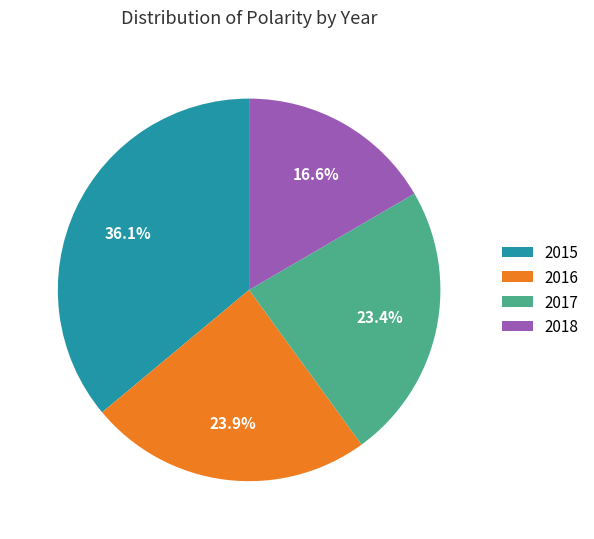

To the nearest percent, what percentage of the pie is 2016?

24%